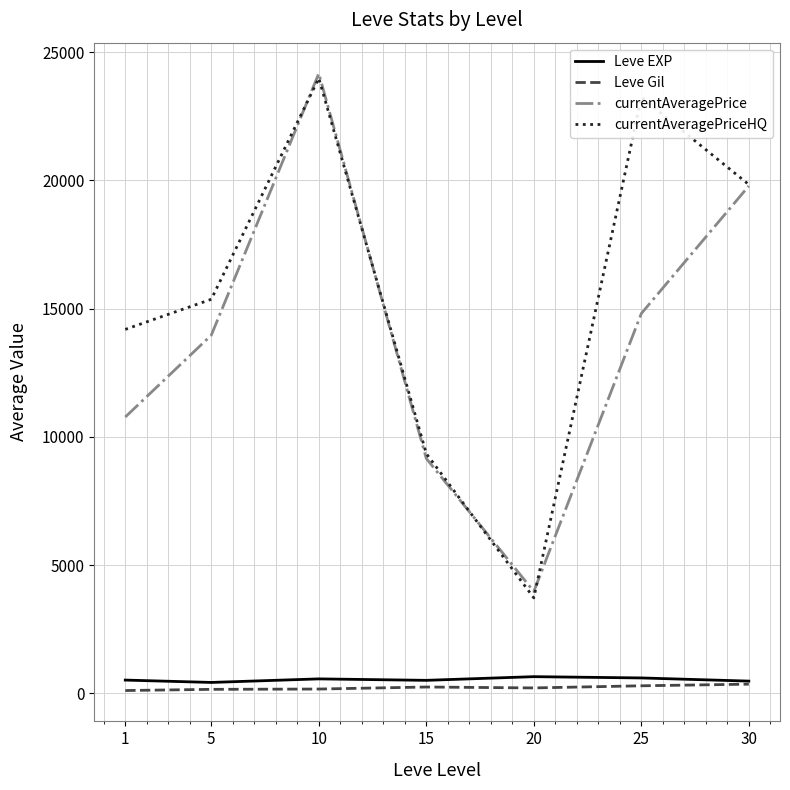

Which series has the largest total across all categories?

currentAveragePriceHQ